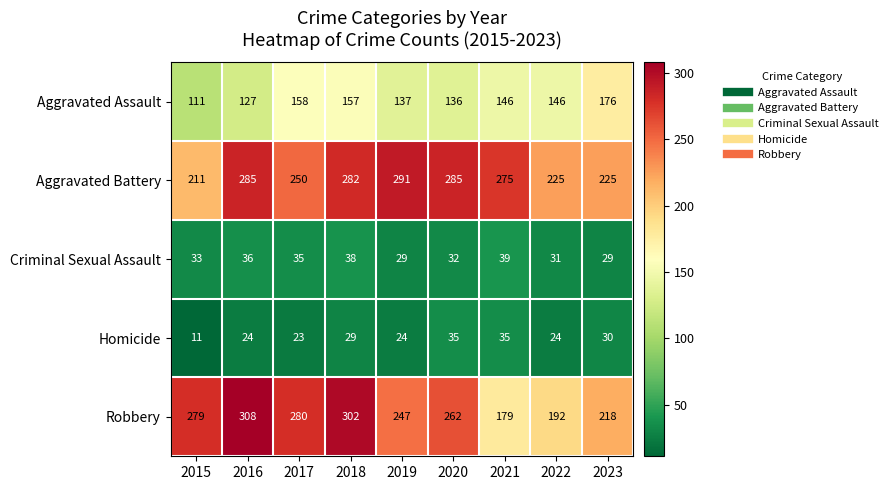

Which category has the lowest value in the Homicide series?

2015